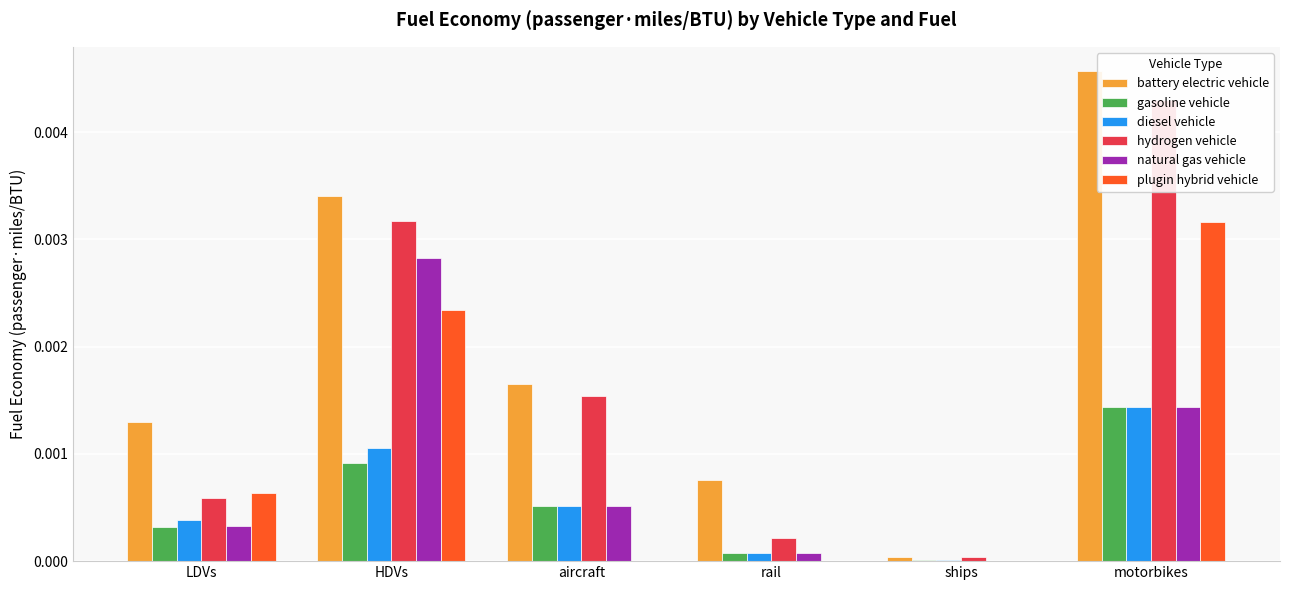

At which label does gasoline vehicle reach its peak?

motorbikes